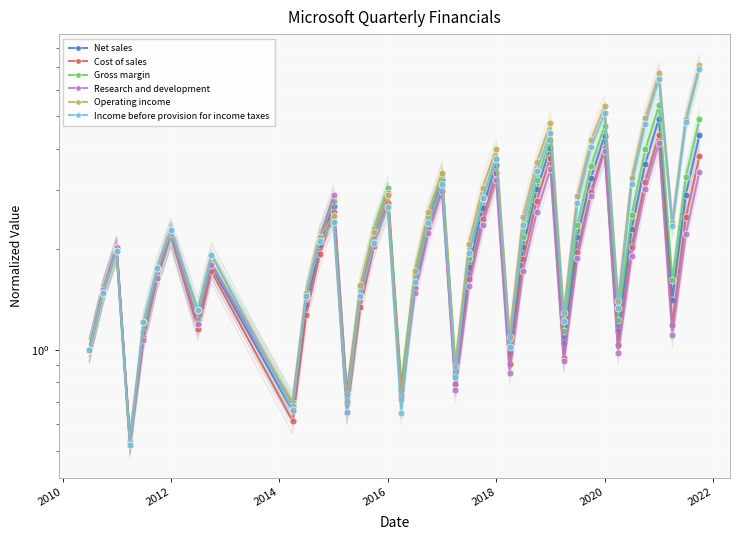

Which has a higher value, 14 or 26?

26